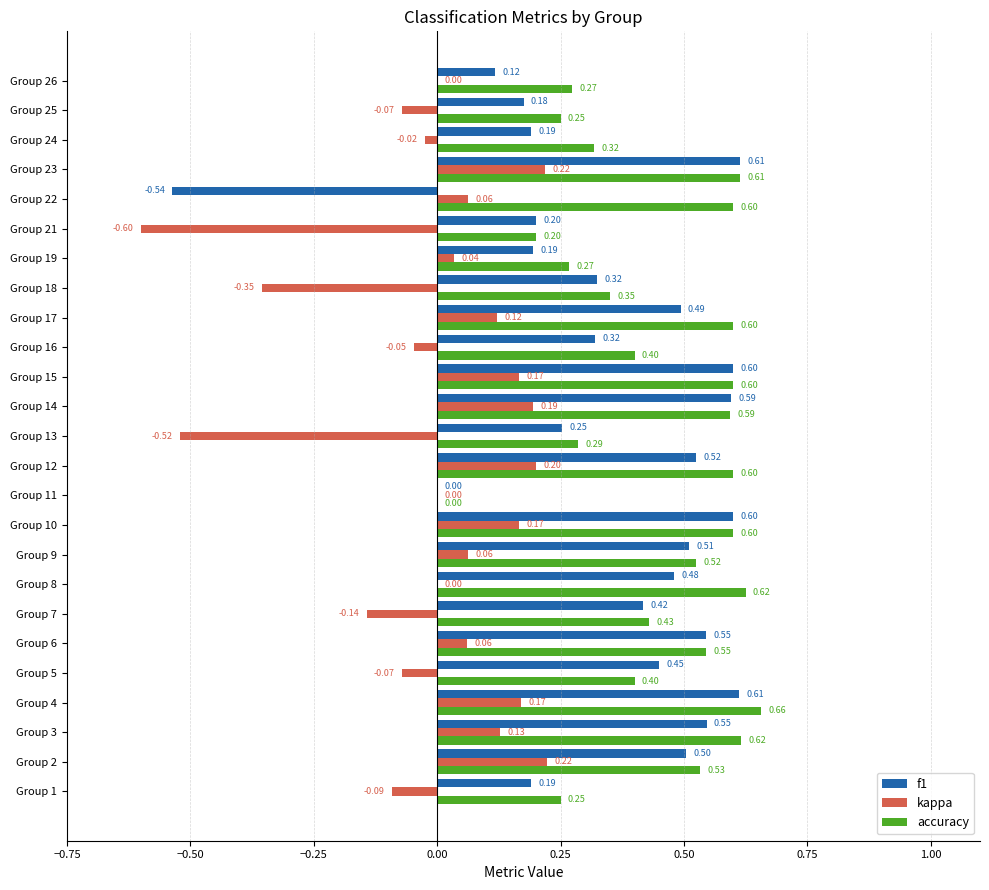

Which series has the largest total across all categories?

accuracy